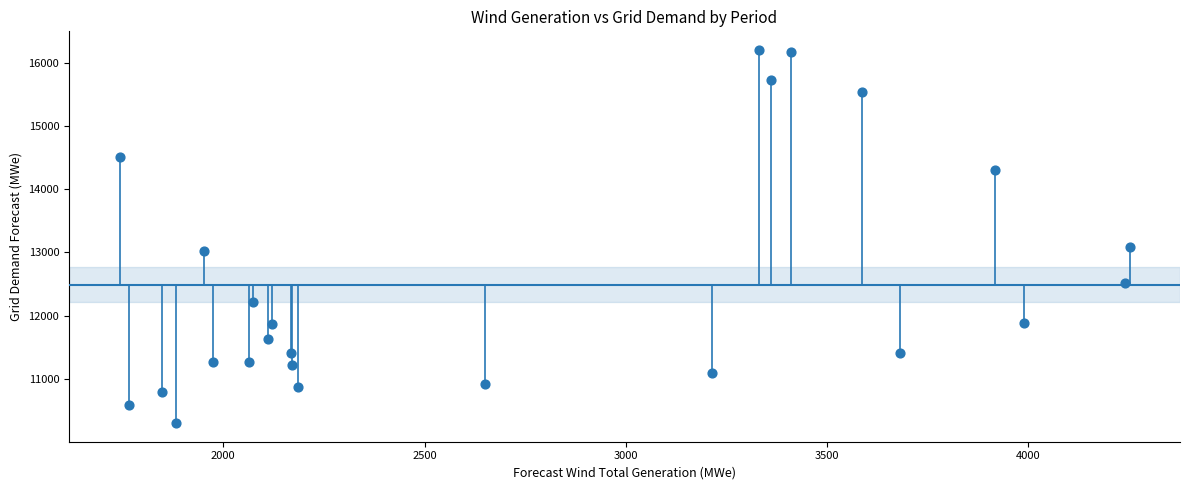

What is the range of X values (max minus min)?

2510